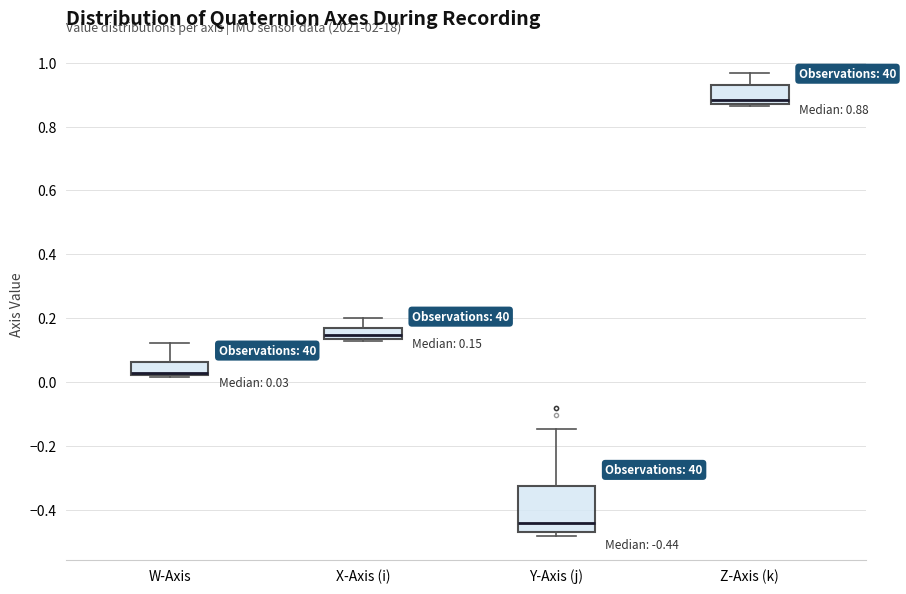

Which box has the highest median line?

Z-Axis (k)